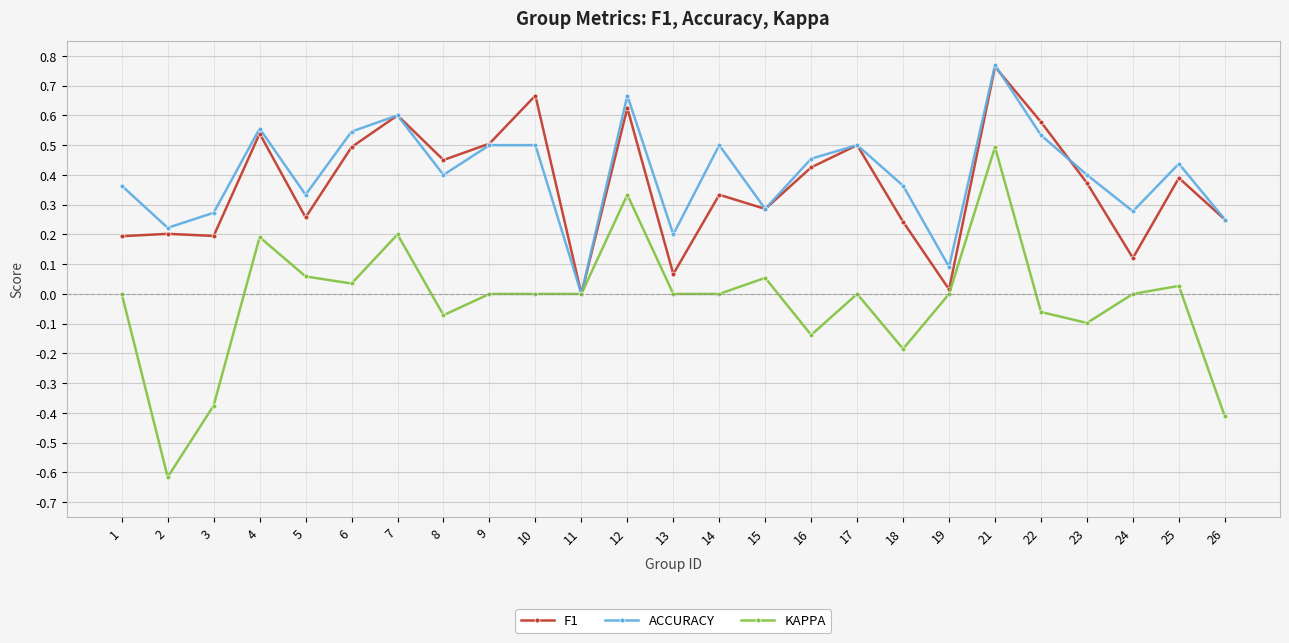

At which category does the chart reach its minimum across all series?

2